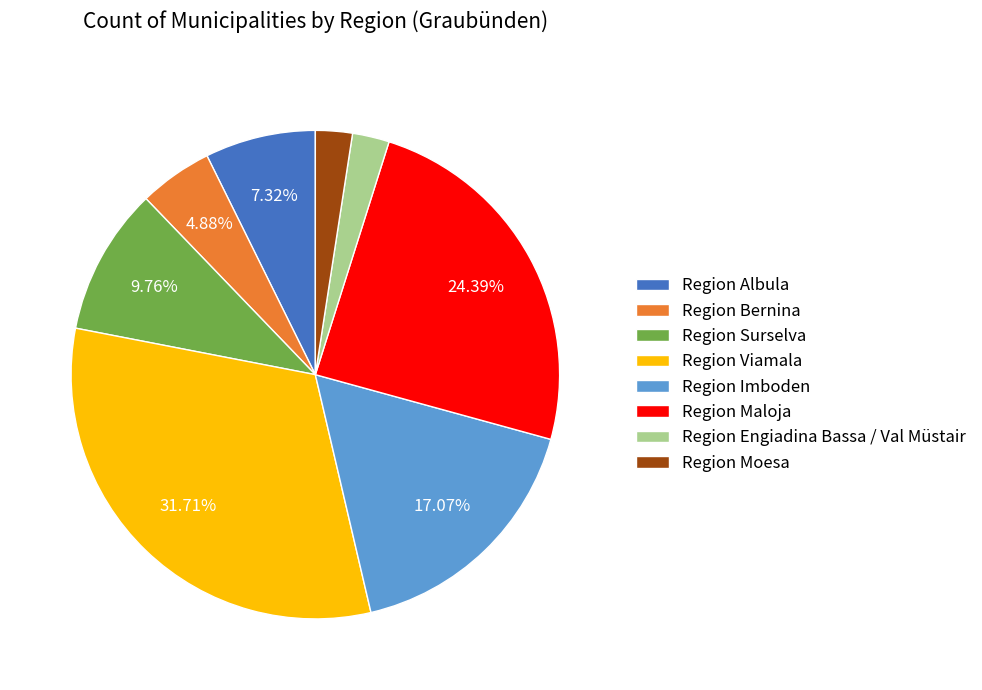

Is the sum of Region Bernina and Region Engiadina Bassa / Val Müstair greater than half?

No